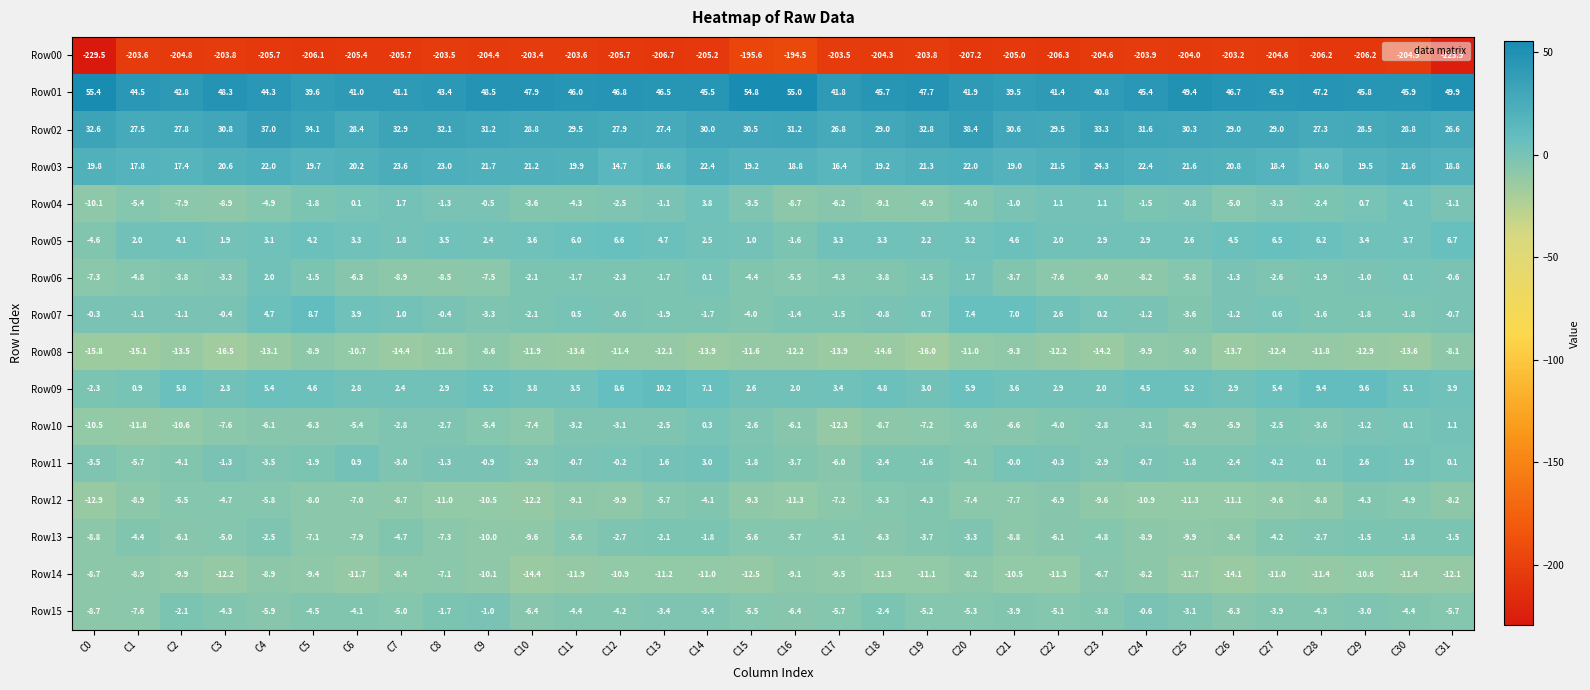

Between C13 and C23, which series saw the biggest shift?

Row09